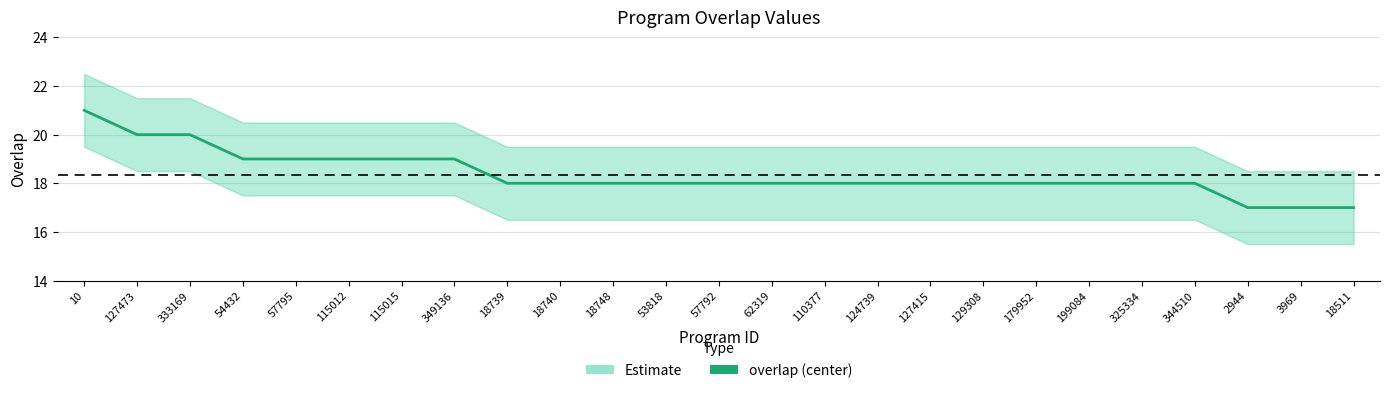

Between 2944 and 62319, which is larger?

62319